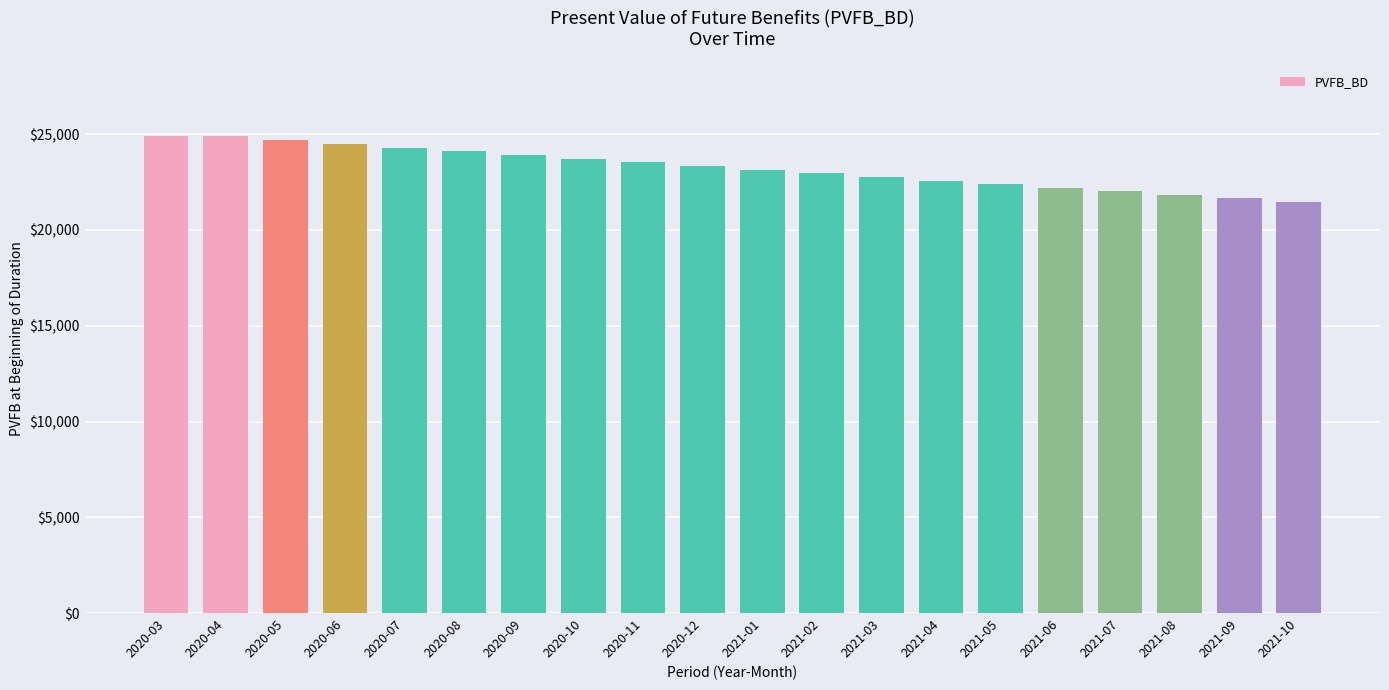

Does the chart contain stacked bars?

No